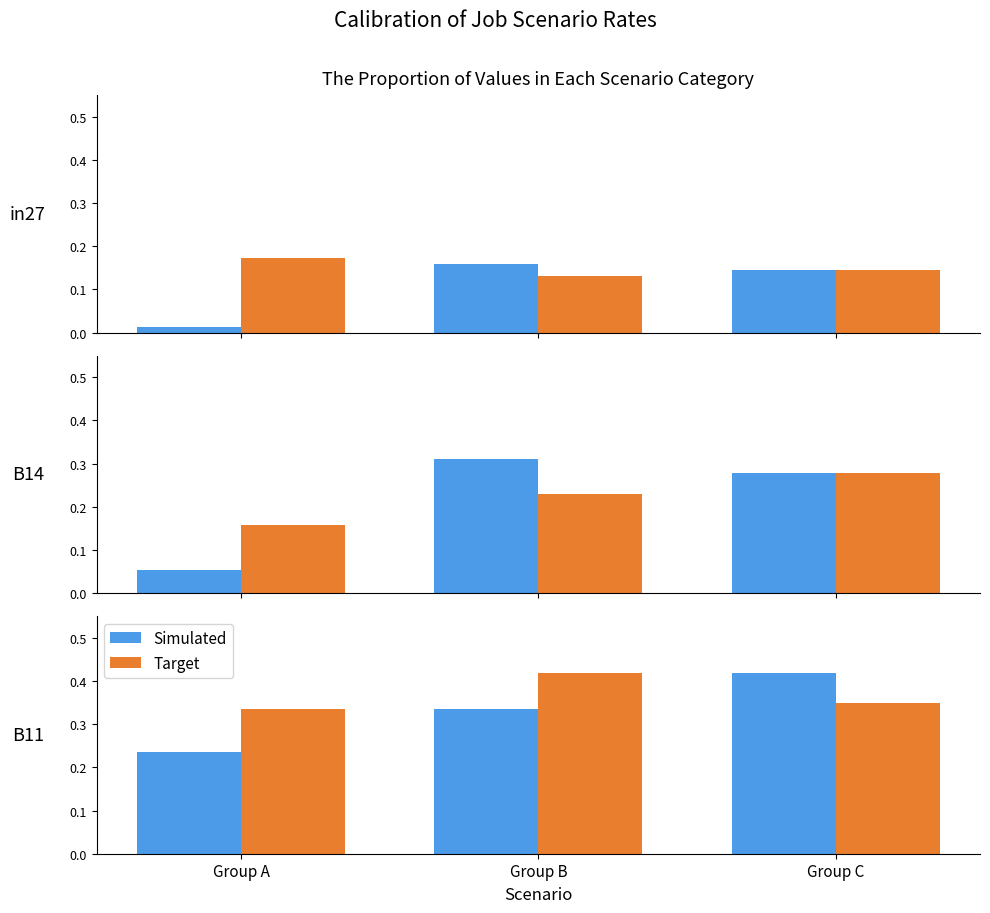

List the series in order of their overall mean, highest first.

Target, Simulated